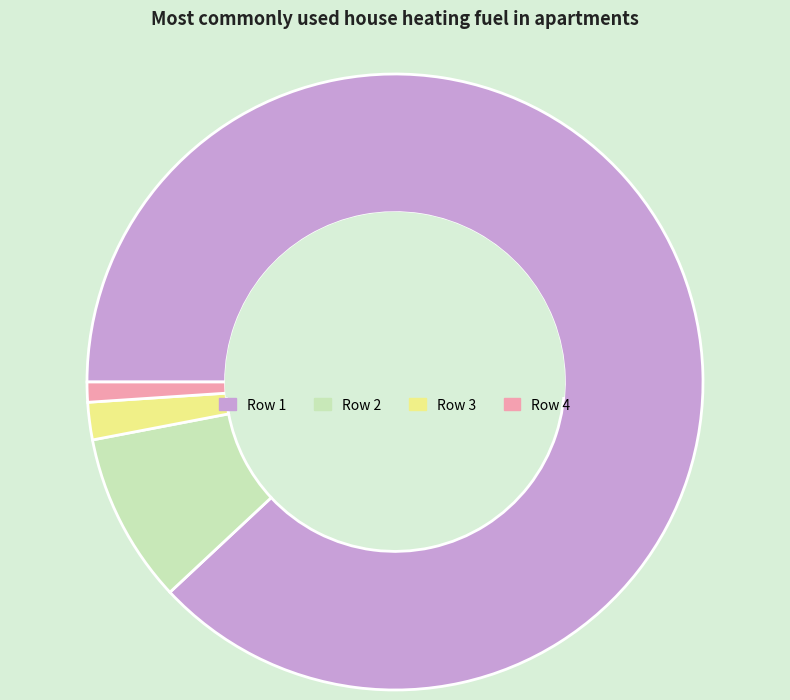

Which slice is the smallest?

Row 4